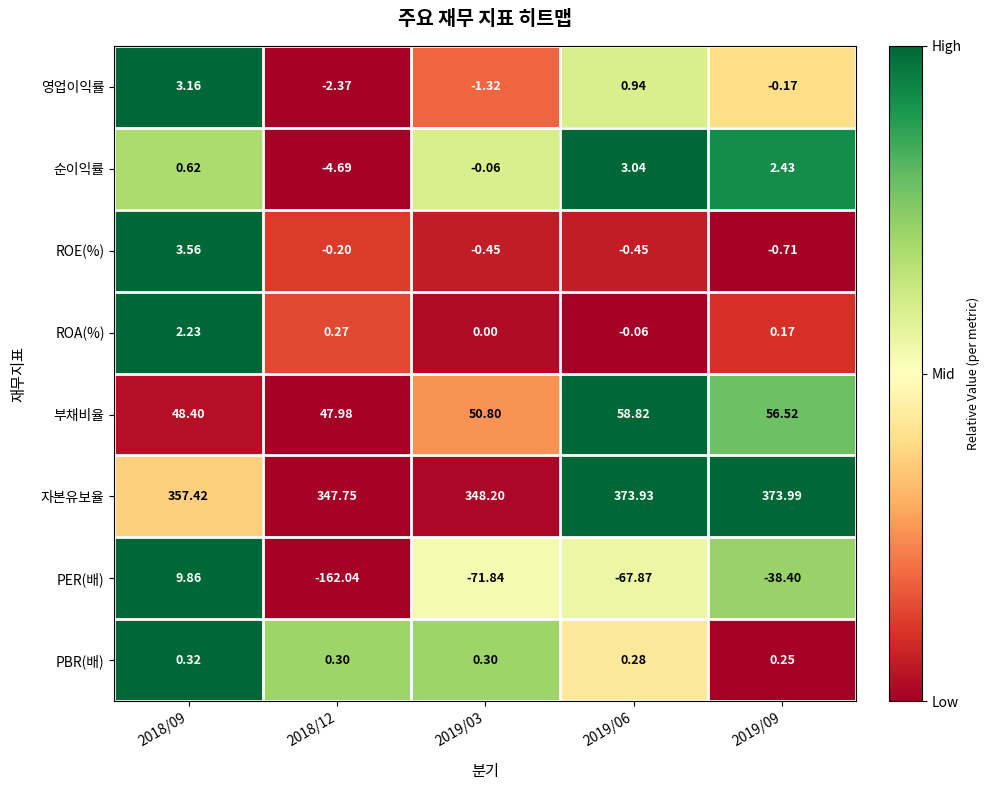

Which series has the largest total across all categories?

자본유보율